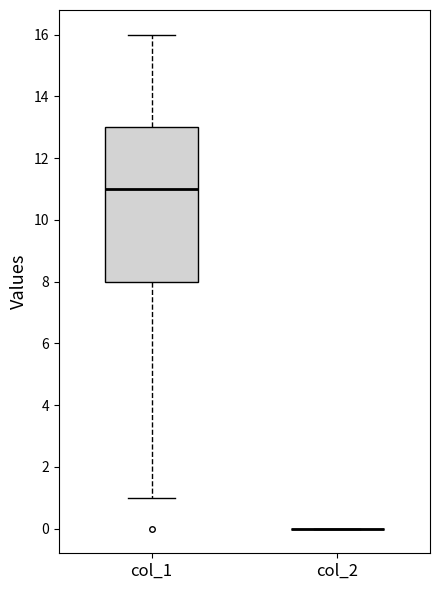

Comparing the boxes themselves (not the whiskers), which one is the tallest?

col_1